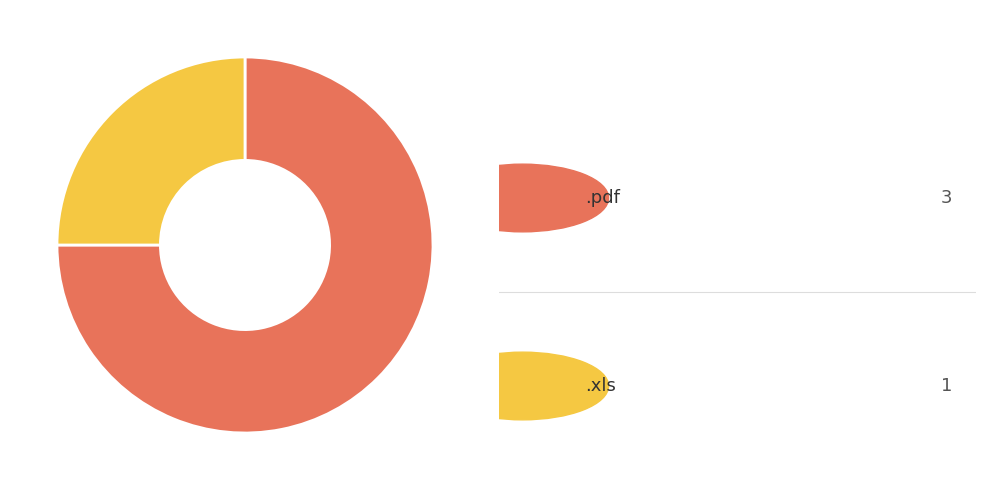

Is there any slice that represents more than half of the pie?

Yes